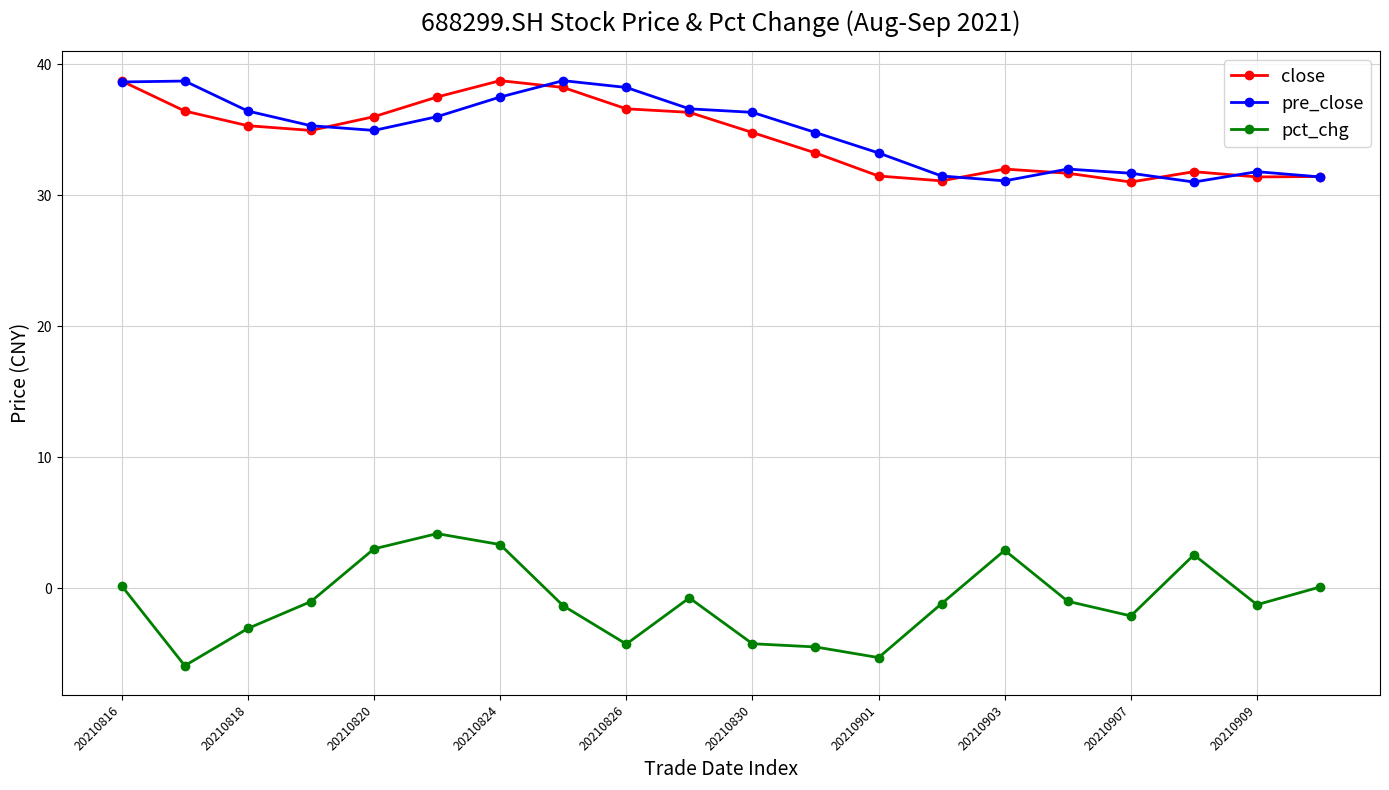

True or false: pre_close and pct_chg intersect in this chart.

False